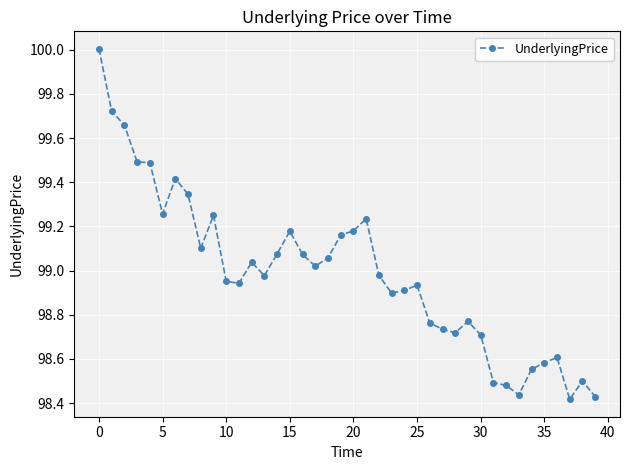

What is the maximum value shown in the chart?

100.0